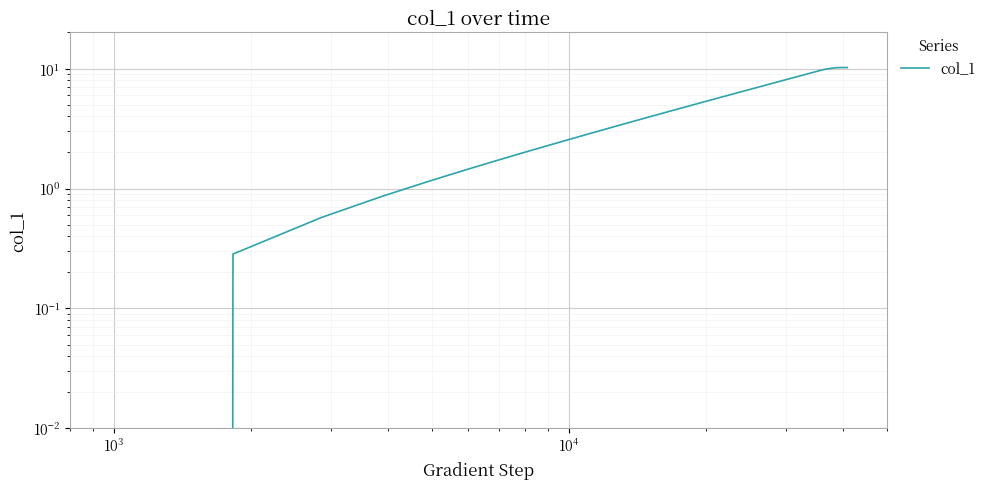

True or false: the data has more than 0 interior local peaks.

False